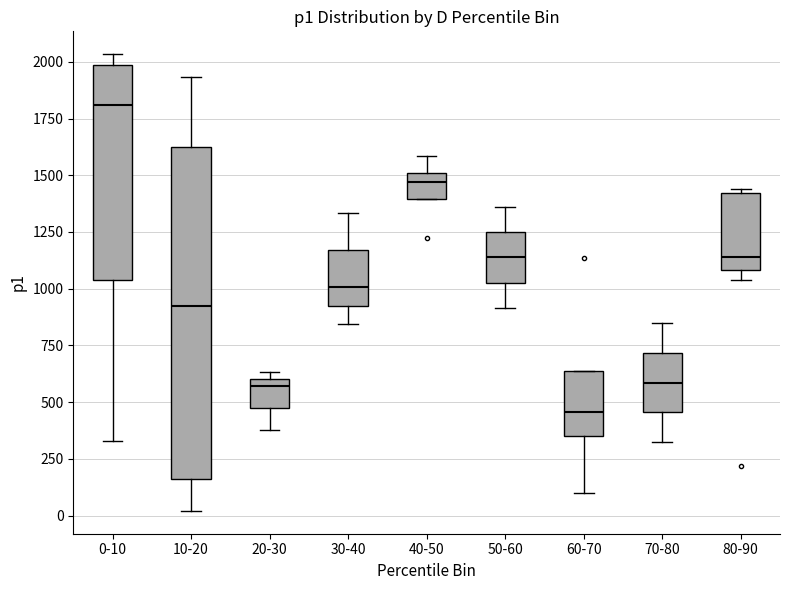

Comparing the boxes themselves (not the whiskers), which one is the tallest?

10-20